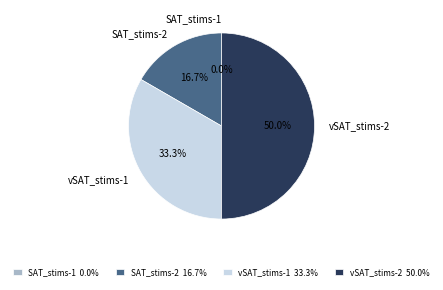

How many slices are in this pie chart?

4